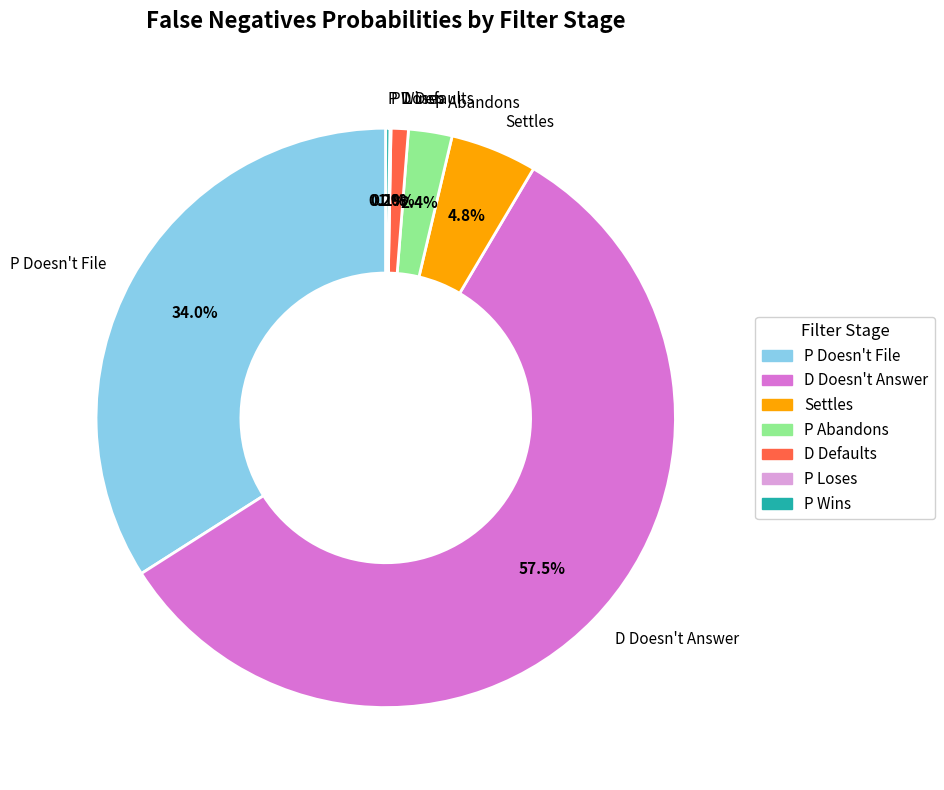

Which category has the biggest portion of the pie?

D Doesn't Answer